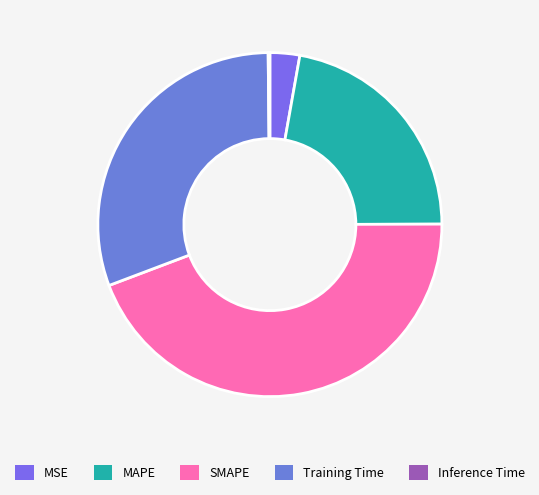

What is the change in value from MAPE to SMAPE?

+1.0